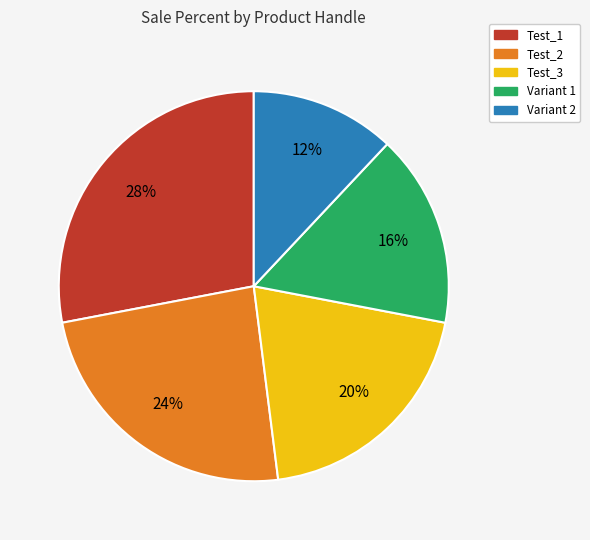

To the nearest percent, what is the difference between the largest and smallest slice percentages?

16%